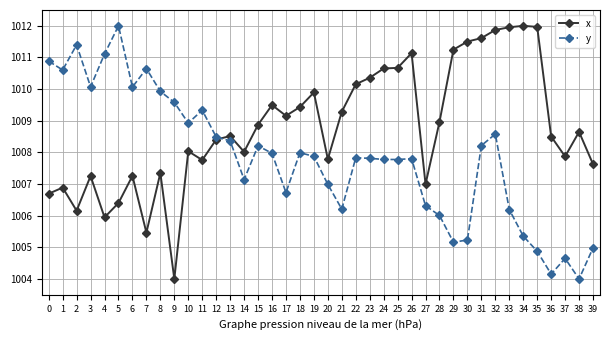

Reading right to left, list all the values displayed in this chart.

x: 1007.6	1008.6	1007.9	1008.5	1012.0	1012.0	1012.0	1011.9	1011.6	1011.5	1011.2	1009.0	1007.0	1011.1	1010.7	1010.7	1010.4	1010.2	1009.3	1007.8	1009.9	1009.4	1009.2	1009.5	1008.9	1008.0	1008.5	1008.4	1007.8	1008.0	1004.0	1007.4	1005.5	1007.3	1006.4	1005.9	1007.3	1006.2	1006.9	1006.7
y: 1005.0	1004.0	1004.7	1004.2	1004.9	1005.4	1006.2	1008.6	1008.2	1005.2	1005.2	1006.0	1006.3	1007.8	1007.8	1007.8	1007.8	1007.8	1006.2	1007.0	1007.9	1008.0	1006.7	1008.0	1008.2	1007.1	1008.4	1008.5	1009.3	1008.9	1009.6	1009.9	1010.6	1010.1	1012.0	1011.1	1010.1	1011.4	1010.6	1010.9